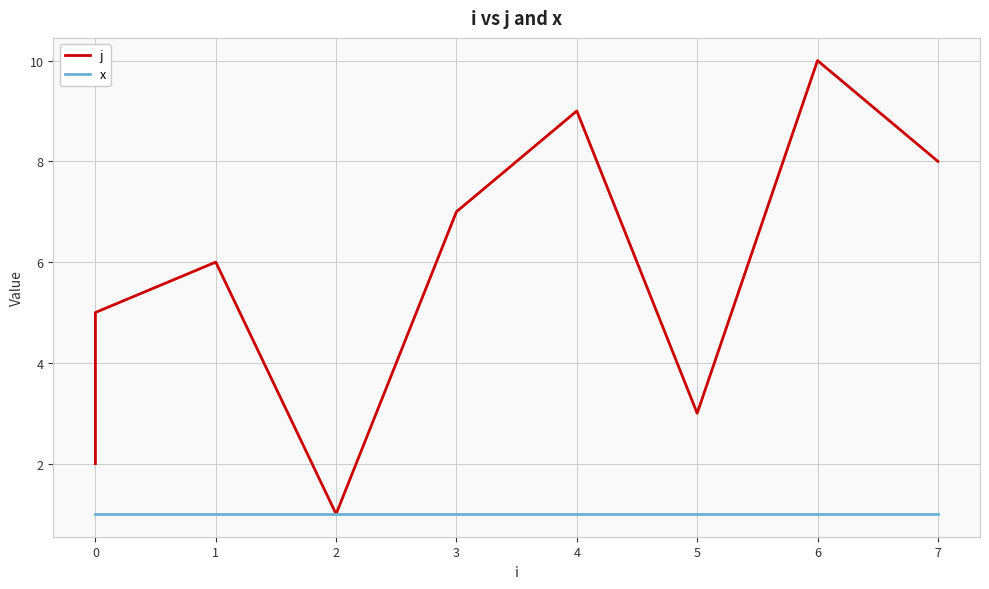

What is the sum of all x values?

10